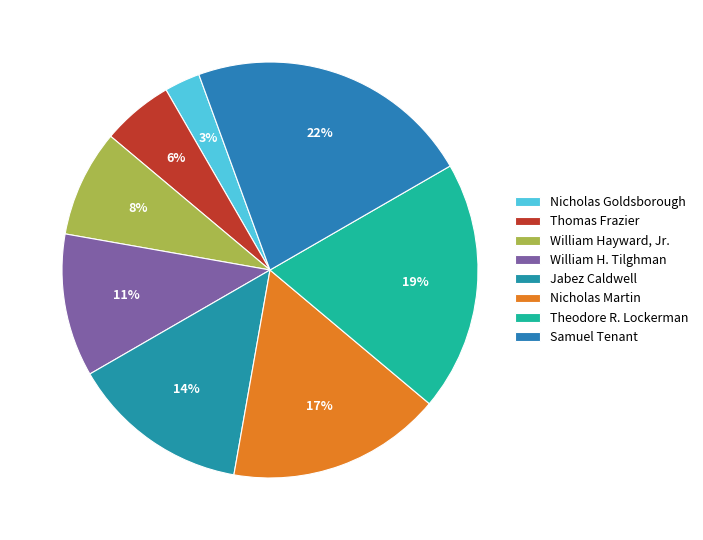

Which slice is the largest?

Samuel Tenant